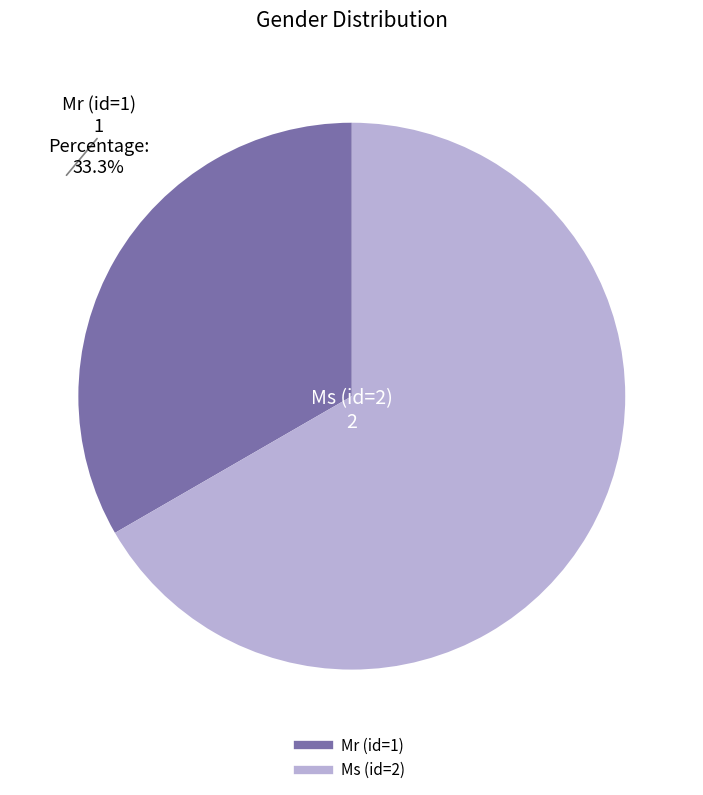

Rank the categories by value from highest to lowest.

Ms (id=2), Mr (id=1)